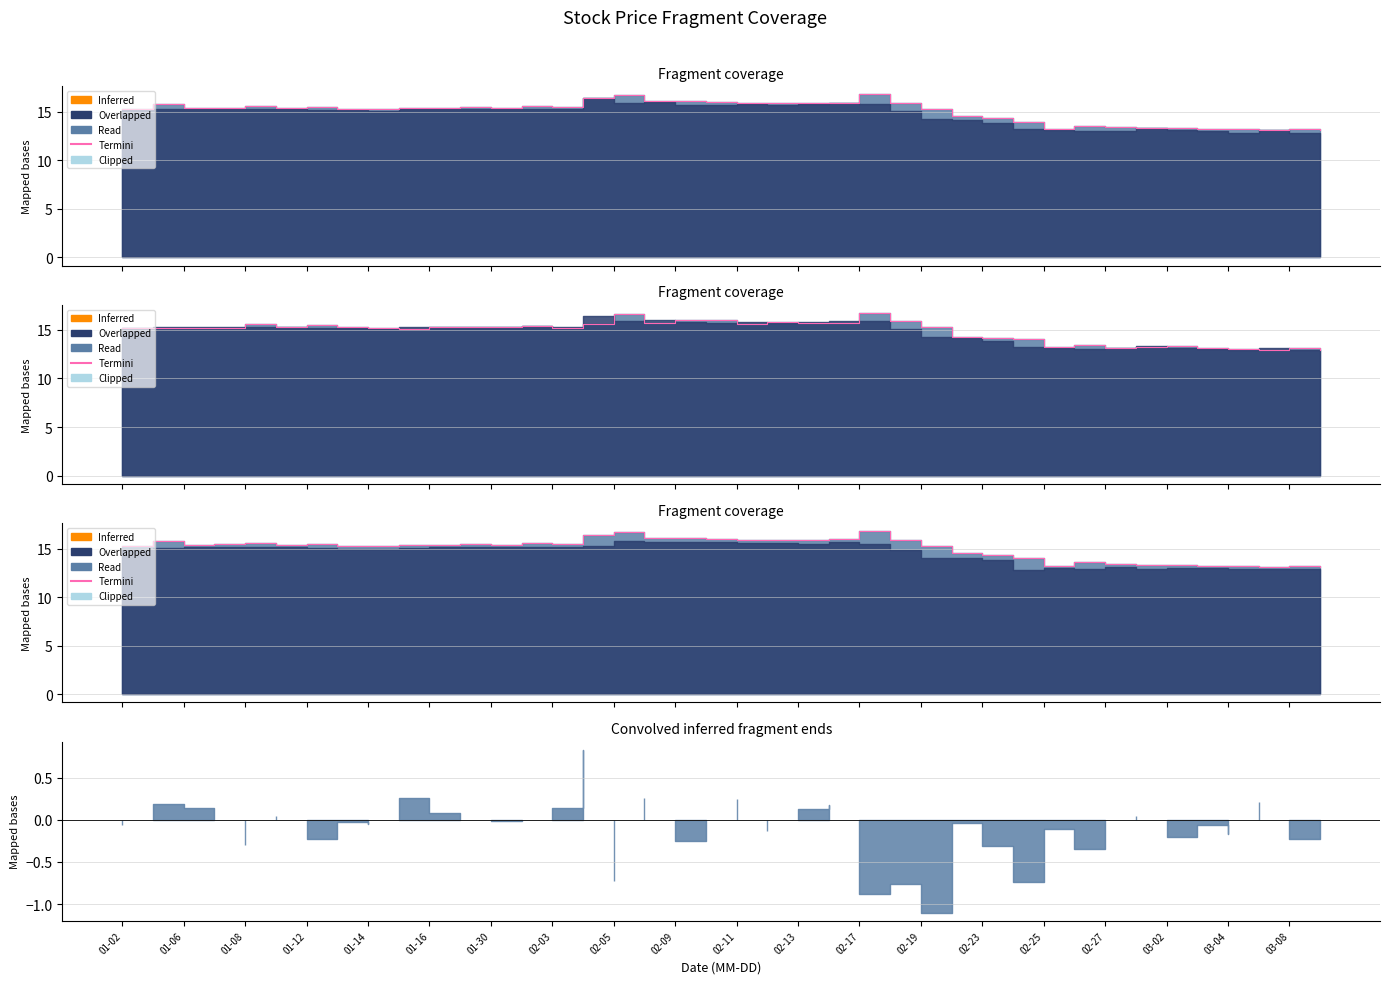

Is it true that the value at 01-12 is 21.2?

False